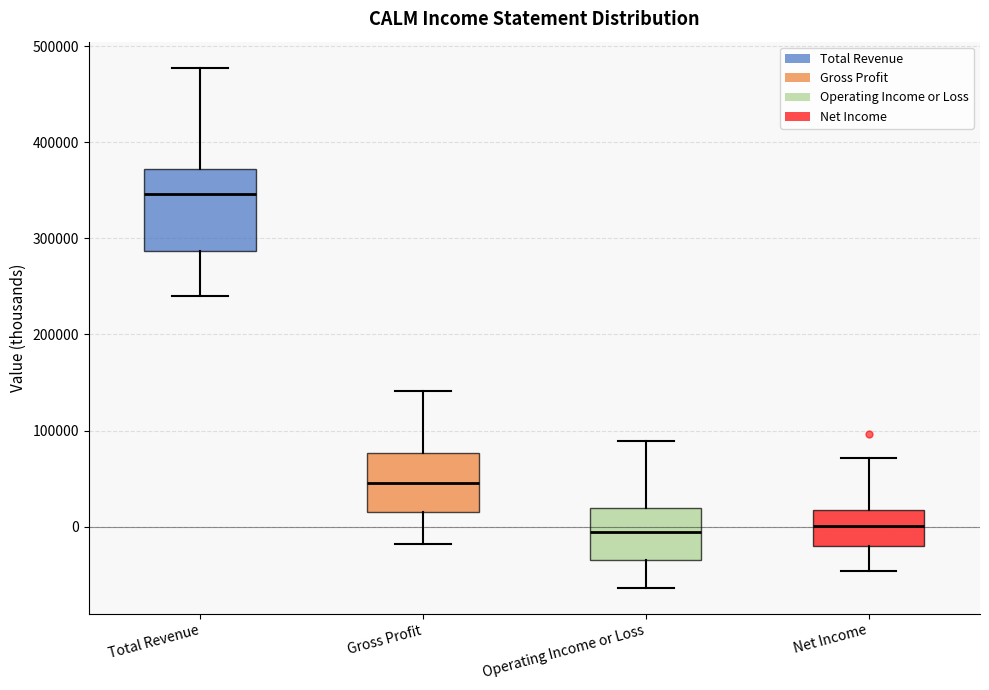

Reading left to right, read every box against the y-axis: the position of its median line, the range the box covers, and the ends of its whiskers. The values are not printed on the chart, so give them approximately, as read against the axis.

Total Revenue: median 350000, box 290000 to 370000, whiskers 240000 to 480000
Gross Profit: median 50000, box 20000 to 80000, whiskers -20000 to 140000
Operating Income or Loss: median -10000, box -30000 to 20000, whiskers -60000 to 90000
Net Income: median 0, box -20000 to 20000, whiskers -50000 to 70000